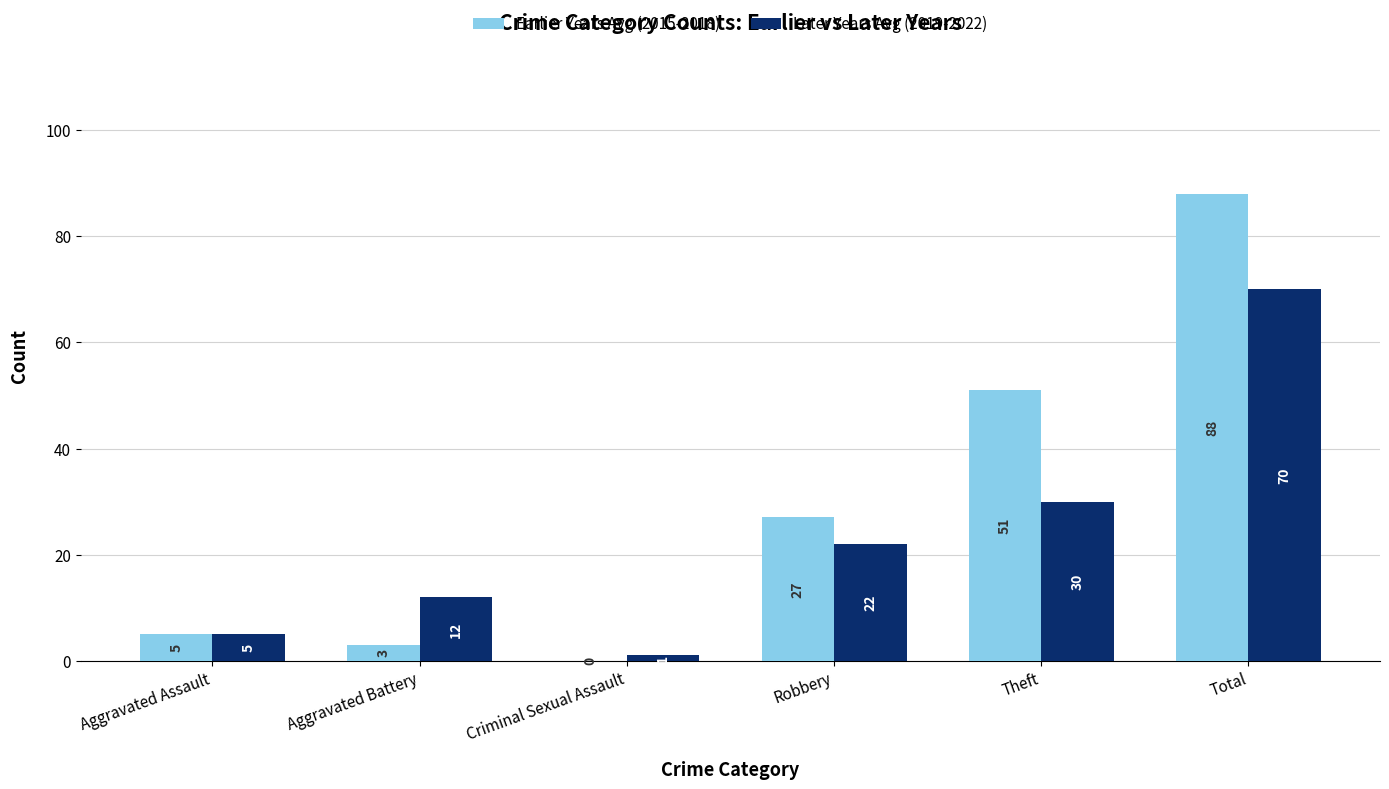

Reading left to right, transcribe all the data shown in this chart.

Earlier Years Avg (2015-2018): Aggravated Assault=5	Aggravated Battery=3	Criminal Sexual Assault=0	Robbery=27	Theft=51	Total=88
Later Years Avg (2019-2022): Aggravated Assault=5	Aggravated Battery=12	Criminal Sexual Assault=1	Robbery=22	Theft=30	Total=70